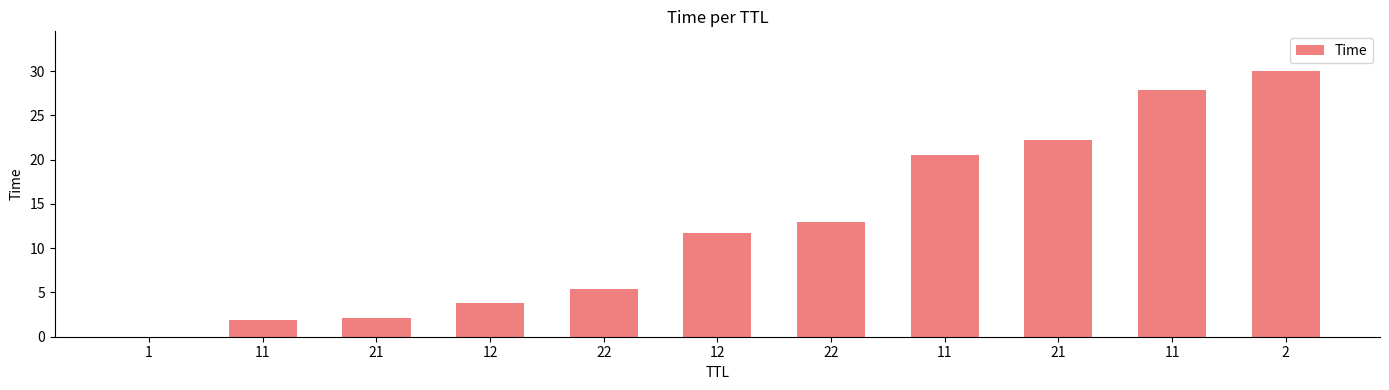

How many values exceed 11?

6